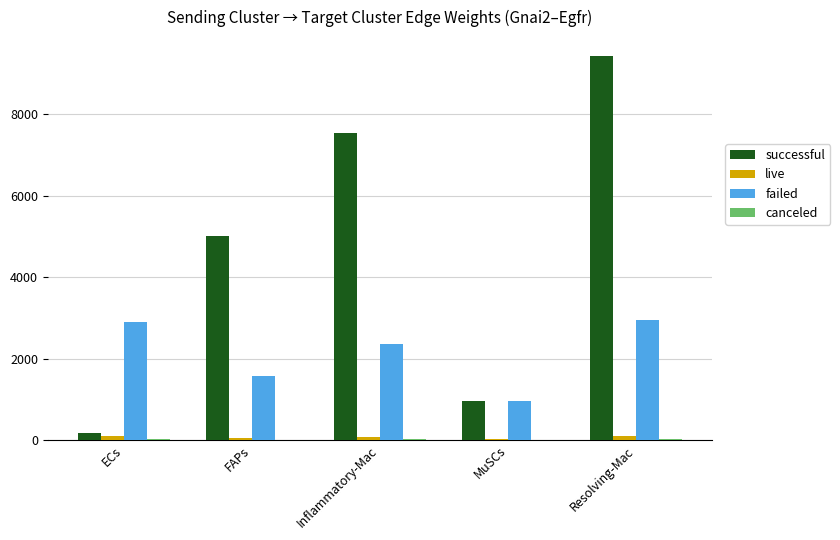

At which category is the sum across all series the highest?

Resolving-Mac